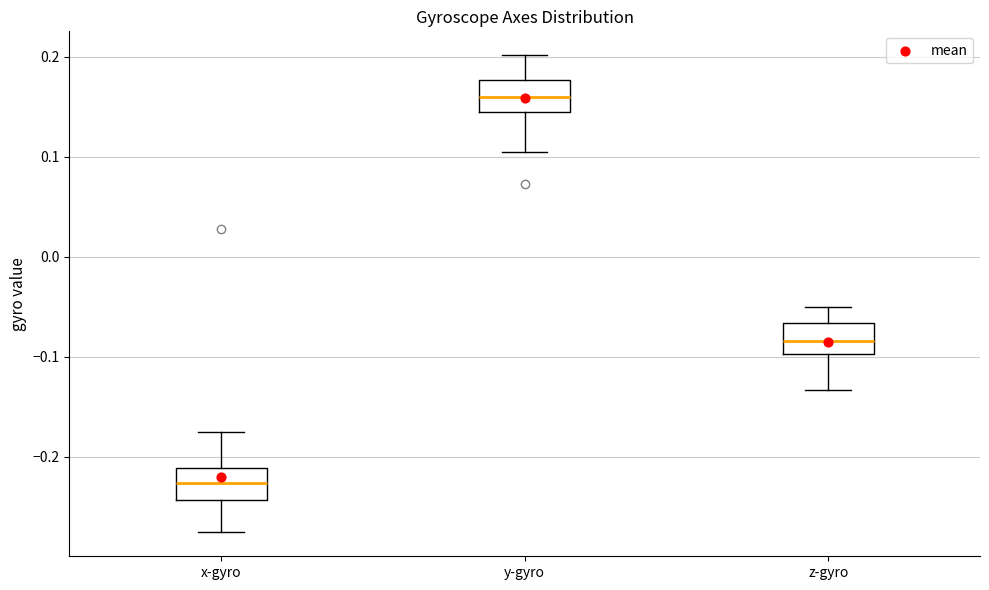

Where does the lower whisker of the box for y-gyro end on the y-axis? The values are not printed on the chart, so give them approximately, as read against the axis.

0.10